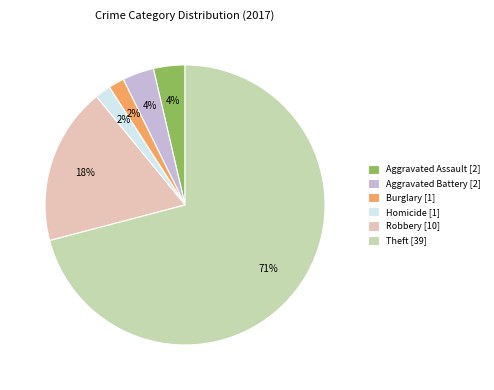

To the nearest percent, what is the average slice percentage?

17%